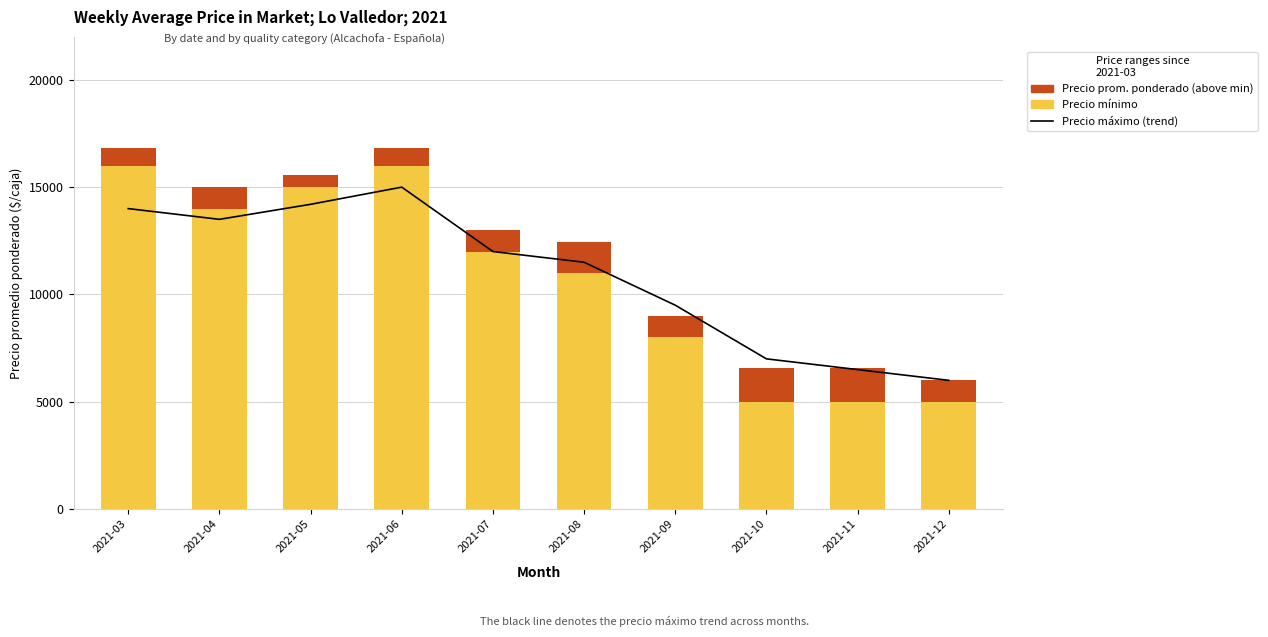

What is the minimum value shown in the chart?

552